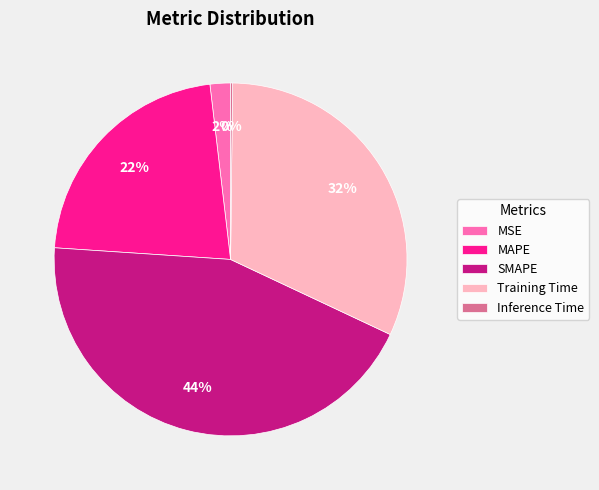

To the nearest percent, what is the difference between the SMAPE and MSE slice percentages?

42%